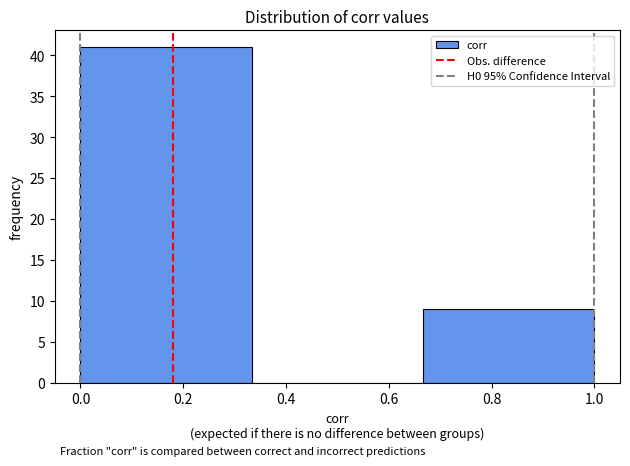

Reading left to right, transcribe this chart: for each bar, give the range it covers on the x-axis and its height. Neither the bar edges nor the heights are printed on the chart, so give them approximately, as read against the axes.

0.00 to 0.34: 41
0.34 to 0.66: 0
0.66 to 1.00: 9